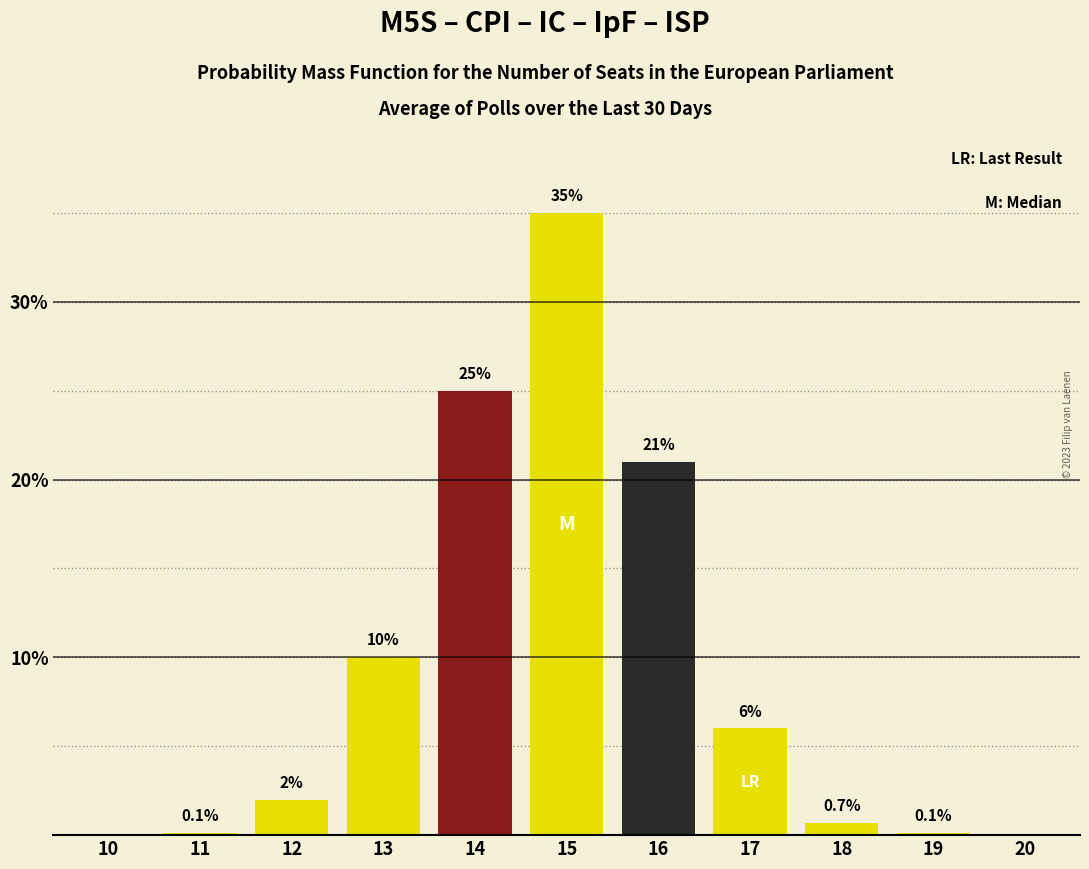

Reading left to right, list all the values displayed in this chart.

10=0.0	11=0.1	12=2.0	13=10.0	14=25.0	15=35.0	16=21.0	17=6.0	18=0.7	19=0.1	20=0.0